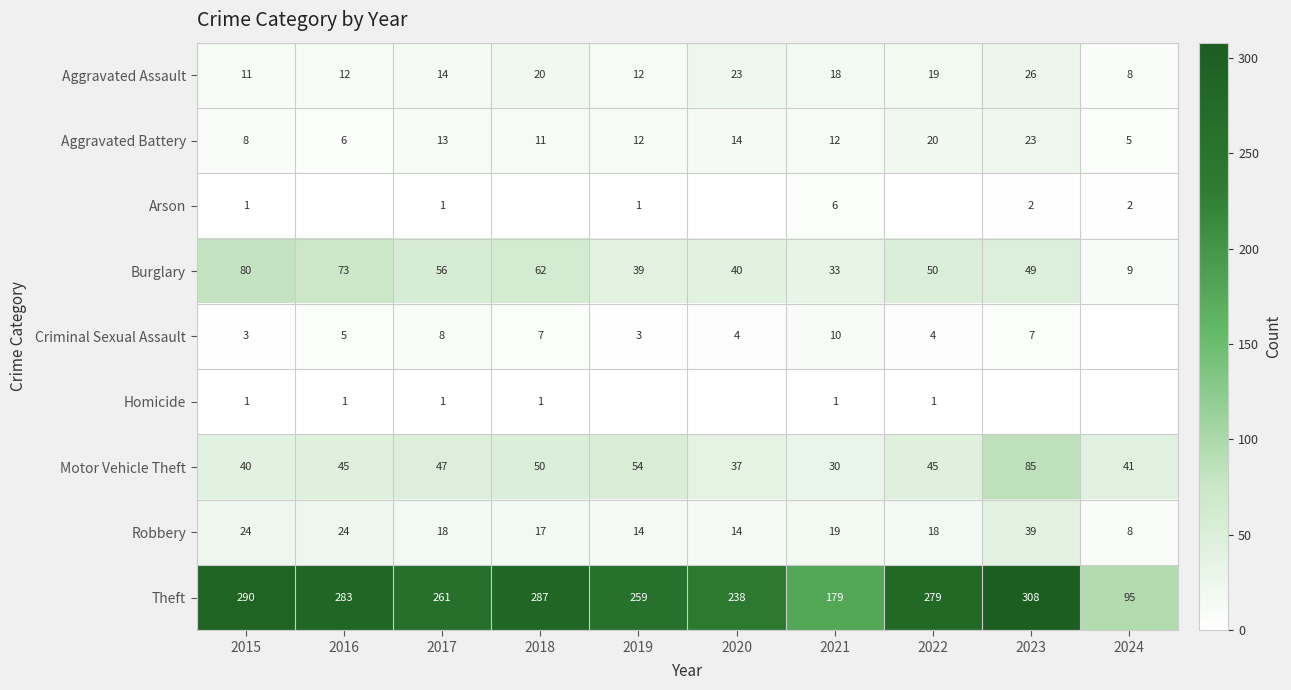

Rank the series at 2021 from lowest to highest value.

Homicide, Arson, Criminal Sexual Assault, Aggravated Battery, Aggravated Assault, Robbery, Motor Vehicle Theft, Burglary, Theft